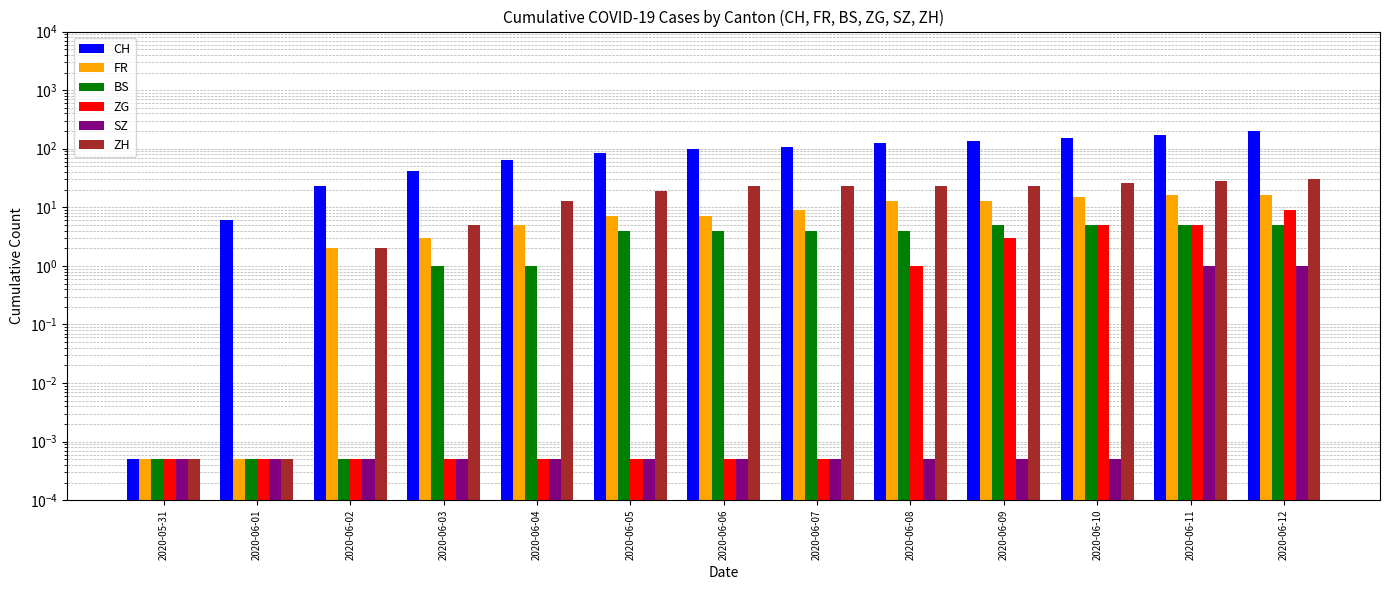

The value of SZ at 2020-06-10 is 0.0. True or false?

False